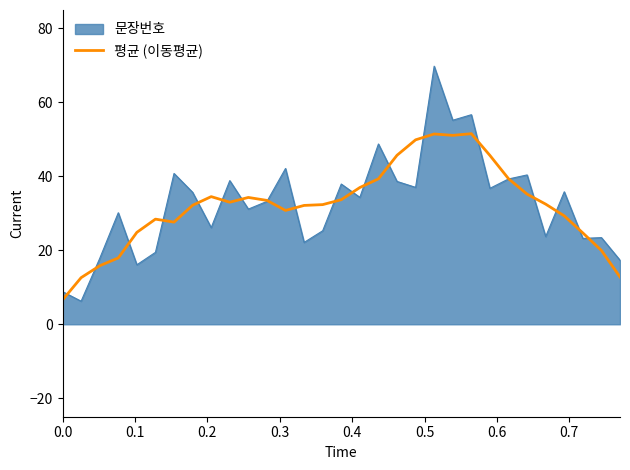

What is the minimum value for 문장번호?

6.2